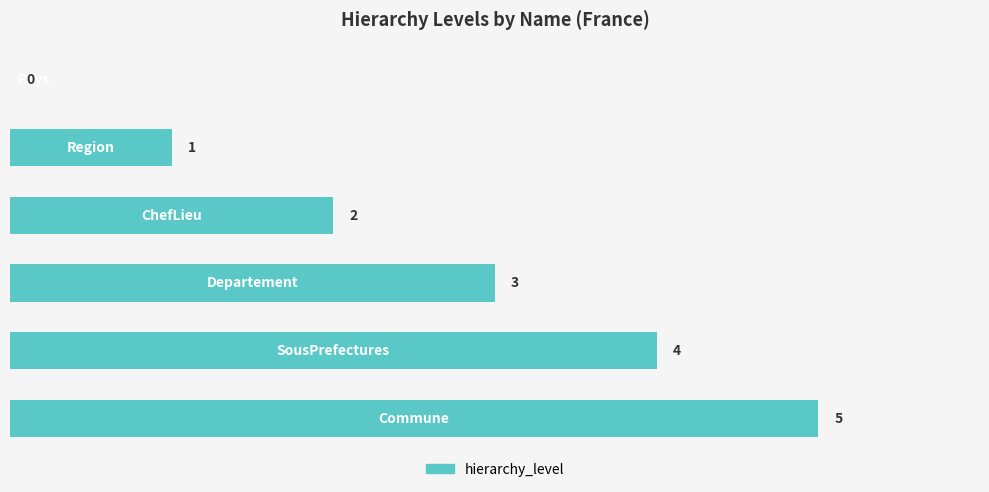

How many values are between 1 and 4?

4